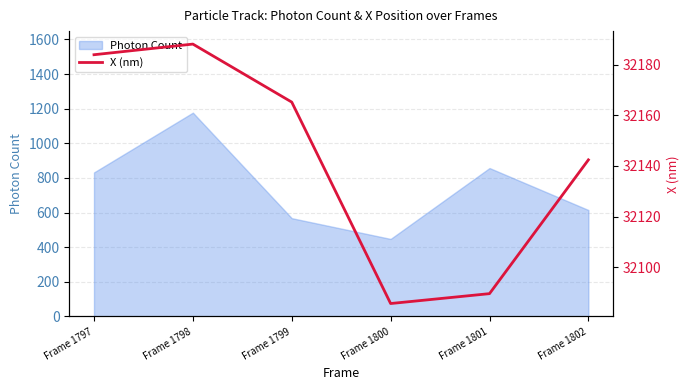

At which label does Photon Count reach its peak?

Frame 1798